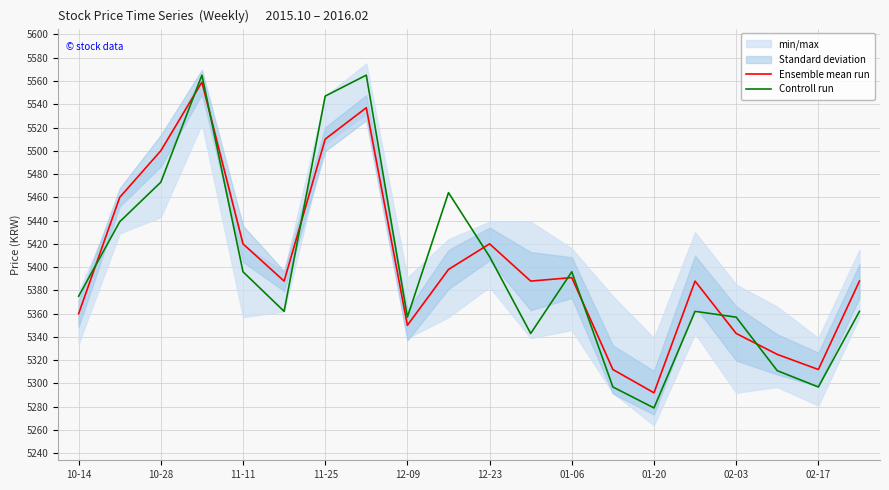

List the series in order of their peak value, lowest first.

Ensemble mean run, Controll run